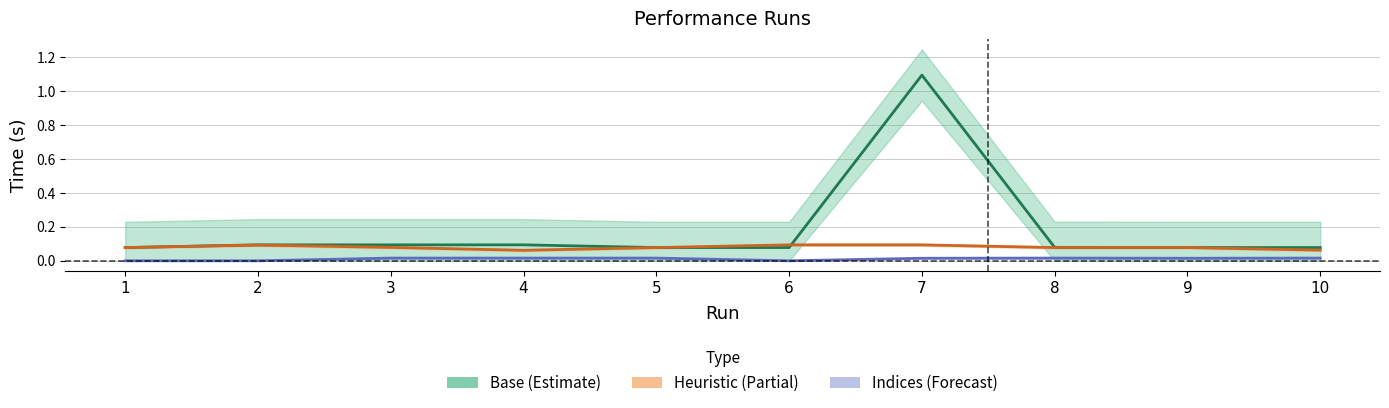

What is the sum of the Heuristic values at 2 and 8?

0.2